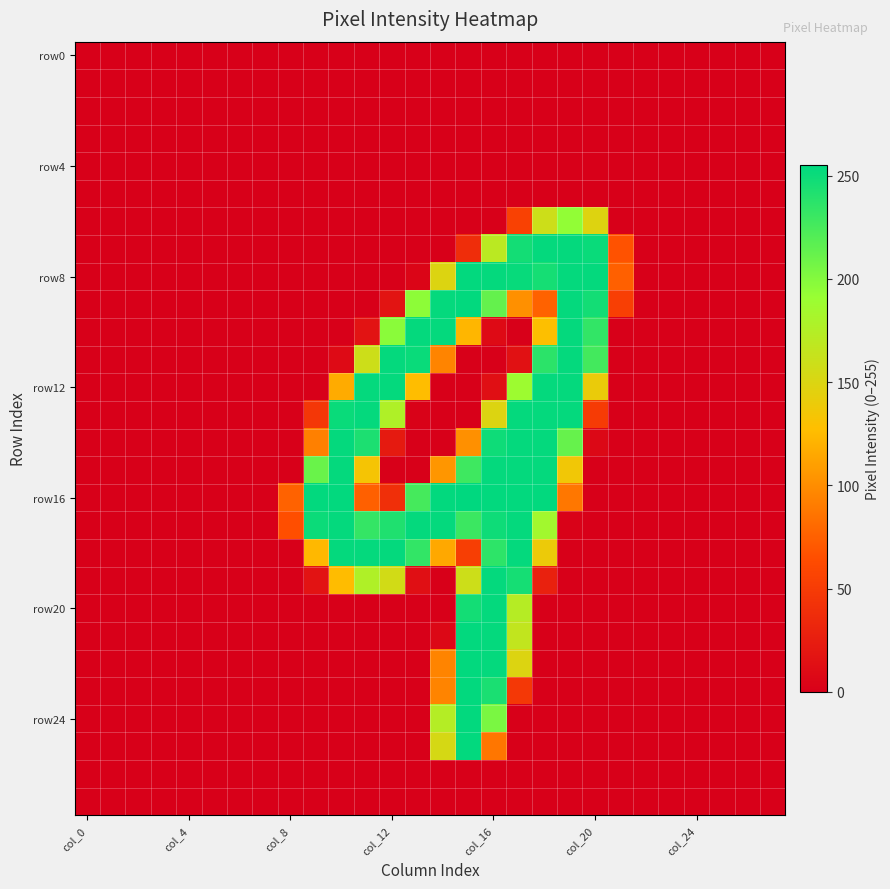

Which category has the highest value across all series?

15